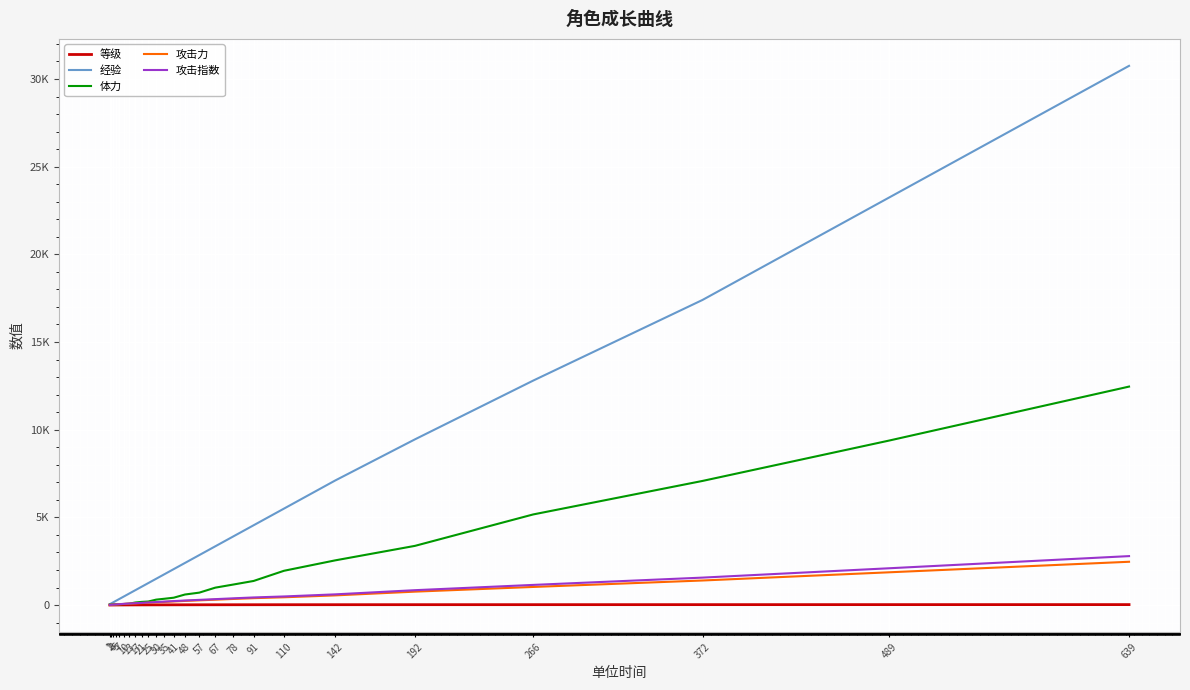

Which has a higher value, 372 or 78?

372